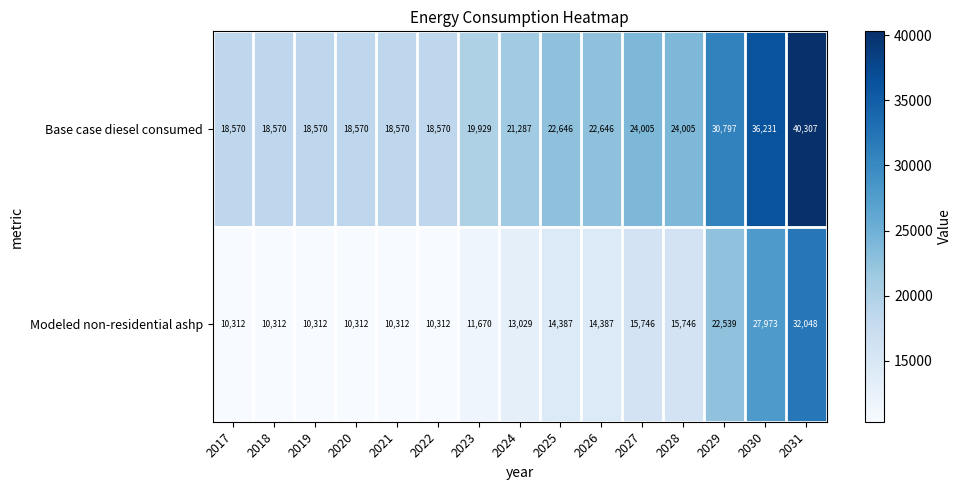

What is the total value across all series at 2029?

53336